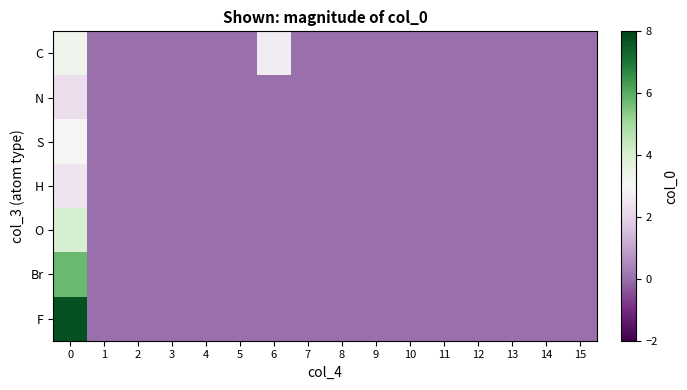

Reading right to left, what are all the values shown in this chart?

C: 15=0.0	14=0.0	13=0.0	12=0.0	11=0.0	10=0.0	9=0.0	8=0.0	7=0.0	6=2.7	5=0.0	4=0.0	3=0.0	2=0.0	1=0.0	0=3.3
N: 15=0.0	14=0.0	13=0.0	12=0.0	11=0.0	10=0.0	9=0.0	8=0.0	7=0.0	6=0.0	5=0.0	4=0.0	3=0.0	2=0.0	1=0.0	0=2.3
S: 15=0.0	14=0.0	13=0.0	12=0.0	11=0.0	10=0.0	9=0.0	8=0.0	7=0.0	6=0.0	5=0.0	4=0.0	3=0.0	2=0.0	1=0.0	0=3.1
H: 15=0.0	14=0.0	13=0.0	12=0.0	11=0.0	10=0.0	9=0.0	8=0.0	7=0.0	6=0.0	5=0.0	4=0.0	3=0.0	2=0.0	1=0.0	0=2.5
O: 15=0.0	14=0.0	13=0.0	12=0.0	11=0.0	10=0.0	9=0.0	8=0.0	7=0.0	6=0.0	5=0.0	4=0.0	3=0.0	2=0.0	1=0.0	0=4.0
Br: 15=0.0	14=0.0	13=0.0	12=0.0	11=0.0	10=0.0	9=0.0	8=0.0	7=0.0	6=0.0	5=0.0	4=0.0	3=0.0	2=0.0	1=0.0	0=5.7
F: 15=0.0	14=0.0	13=0.0	12=0.0	11=0.0	10=0.0	9=0.0	8=0.0	7=0.0	6=0.0	5=0.0	4=0.0	3=0.0	2=0.0	1=0.0	0=7.8